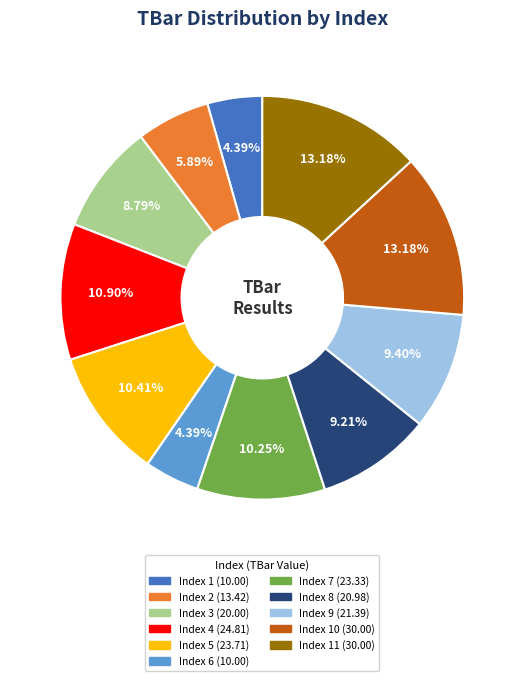

Is there any slice that represents more than half of the pie?

No